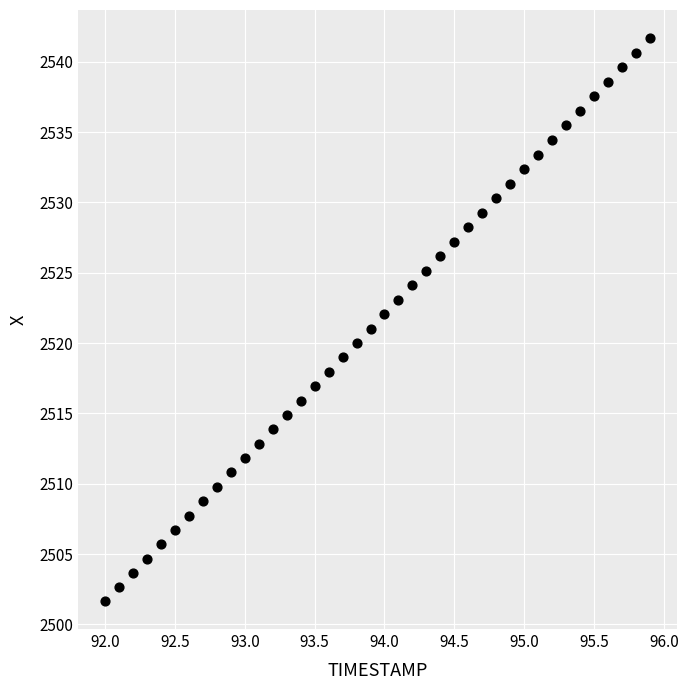

What is the range of Y values (max minus min)?

40.0